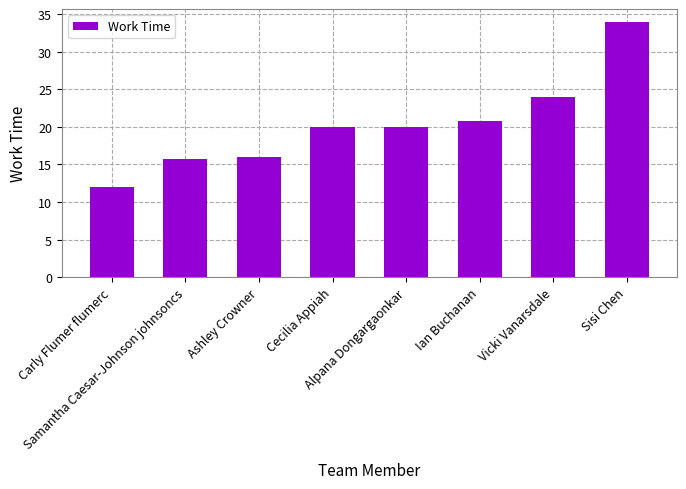

What is the maximum value shown in the chart?

34.0